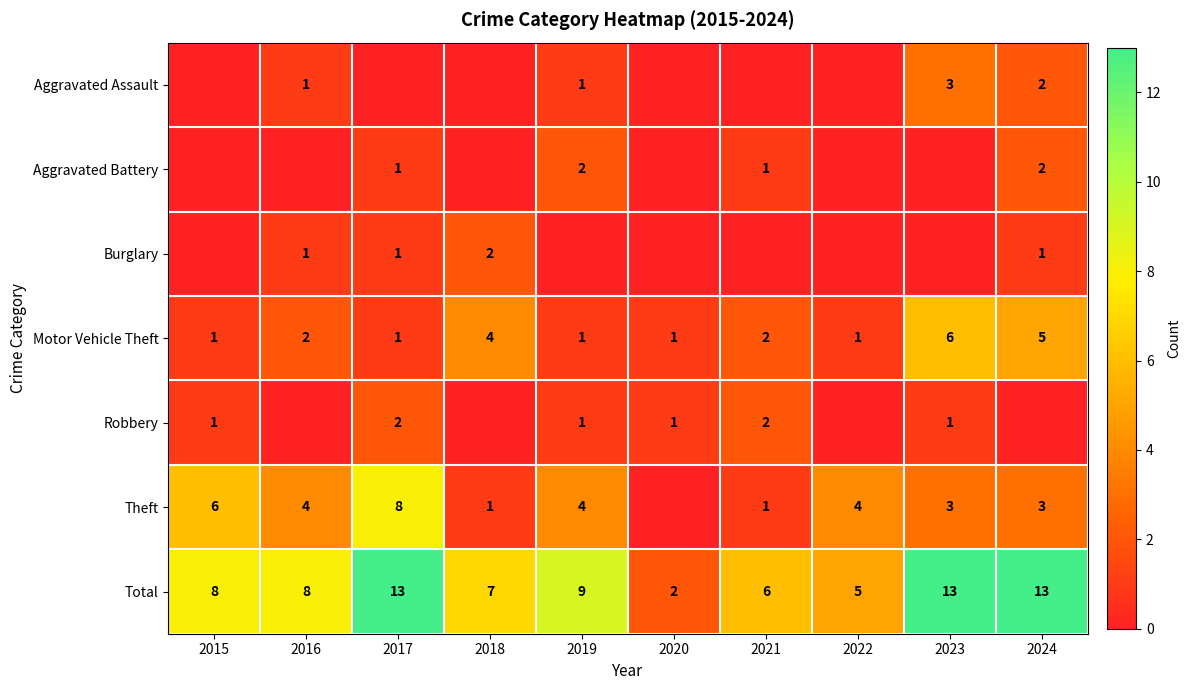

What is the greatest value displayed?

13